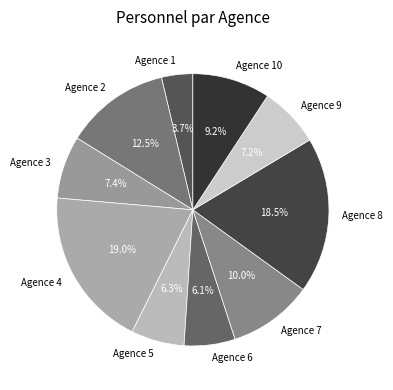

Is the sum of Agence 9 and Agence 10 greater than half?

No